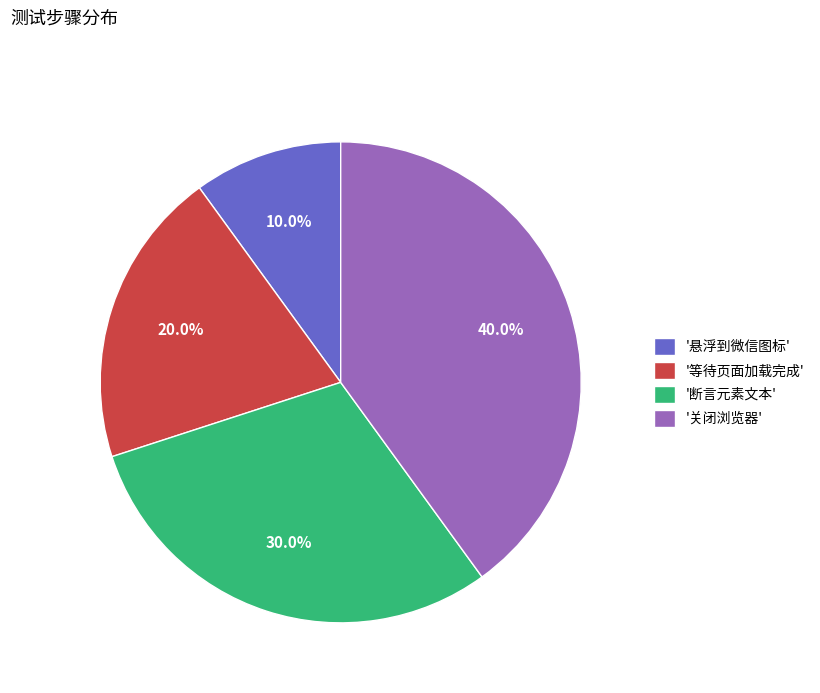

How many segments does this pie chart have?

4